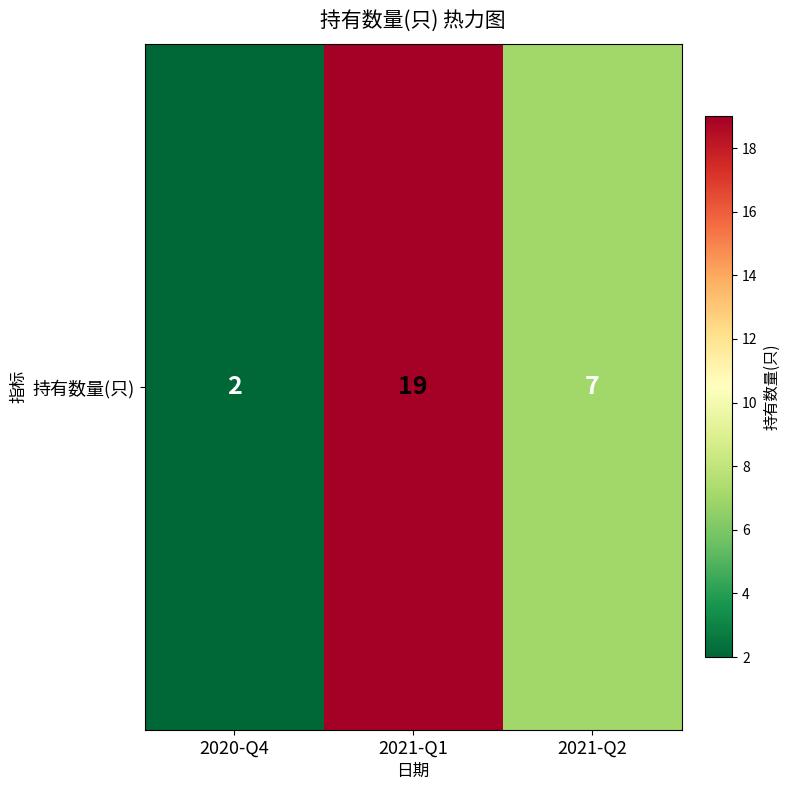

Approximately how many times larger is the value at 2021-Q1 compared to 2020-Q4?

9.5